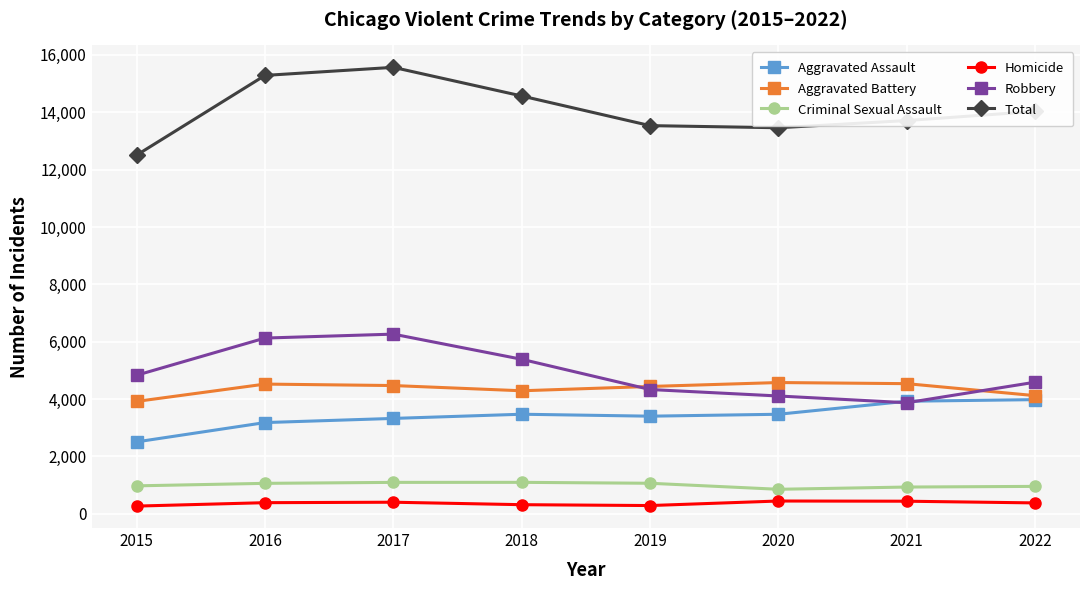

What is the difference between the maximum and second lowest values in the Criminal Sexual Assault series?

164